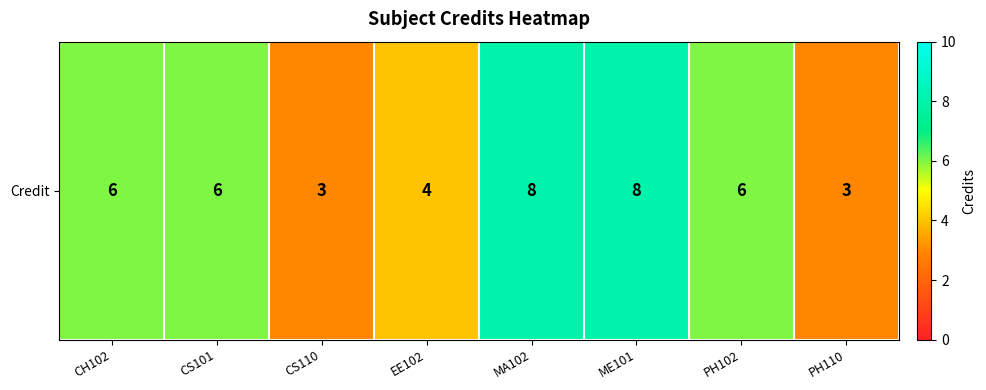

Reading left to right, what are all the values shown in this chart?

6	6	3	4	8	8	6	3